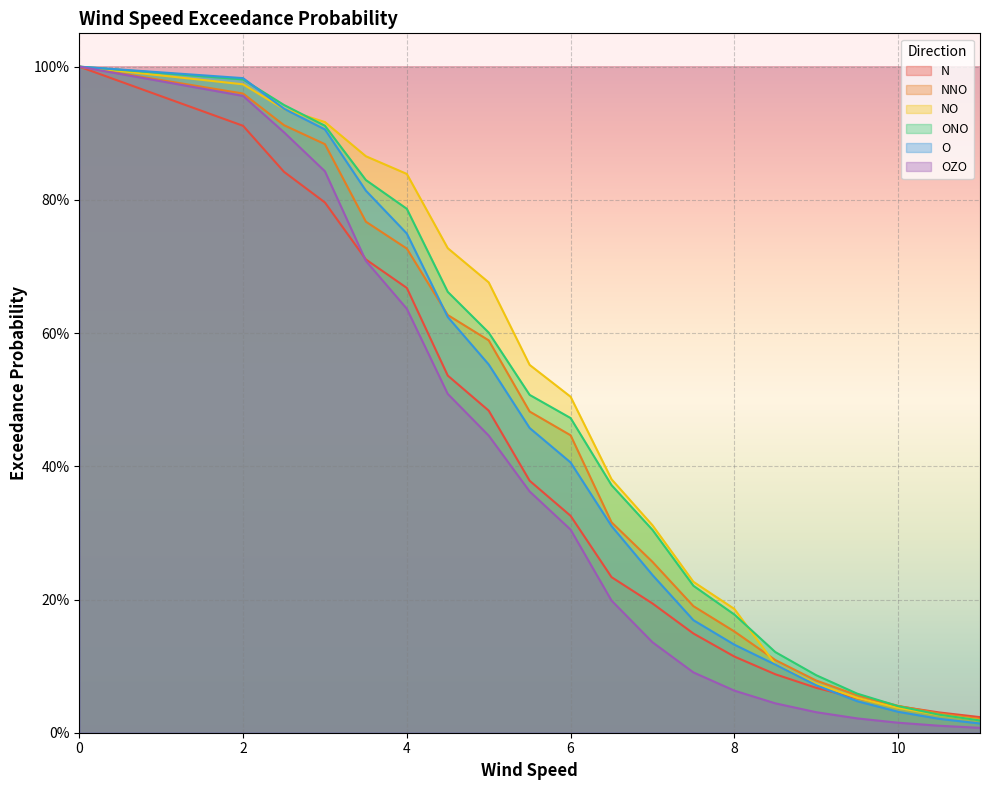

What is the average value of the NNO series?

0.4